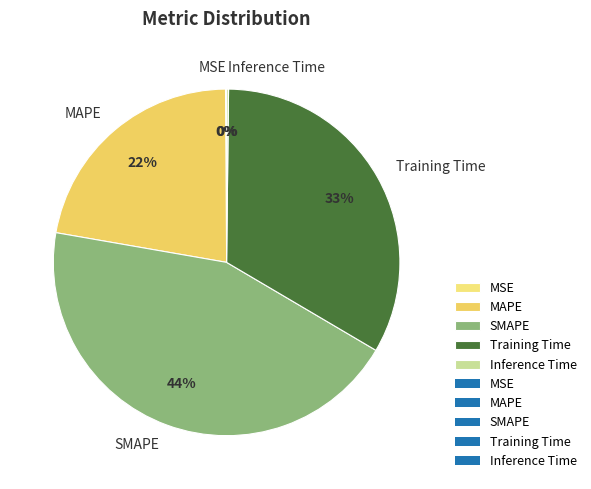

What is the largest slice in the pie chart?

SMAPE